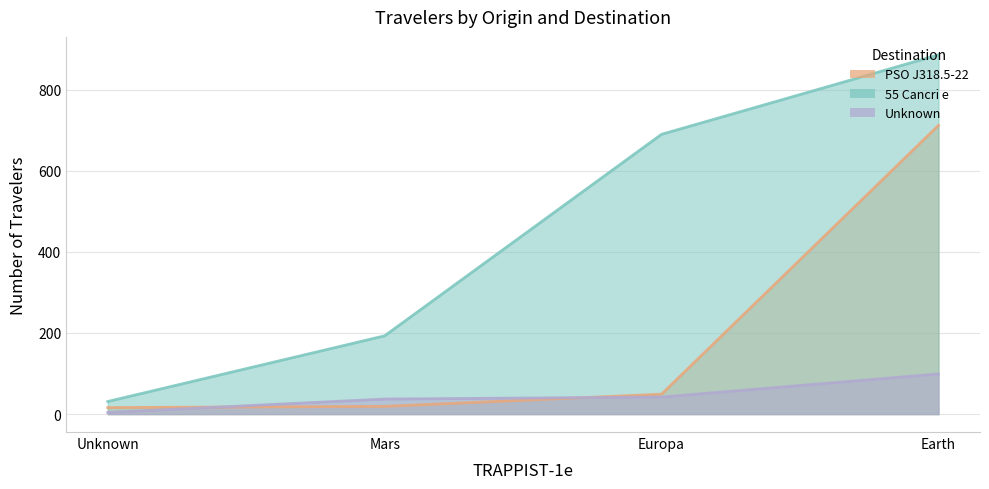

What is the maximum value shown in the chart?

886